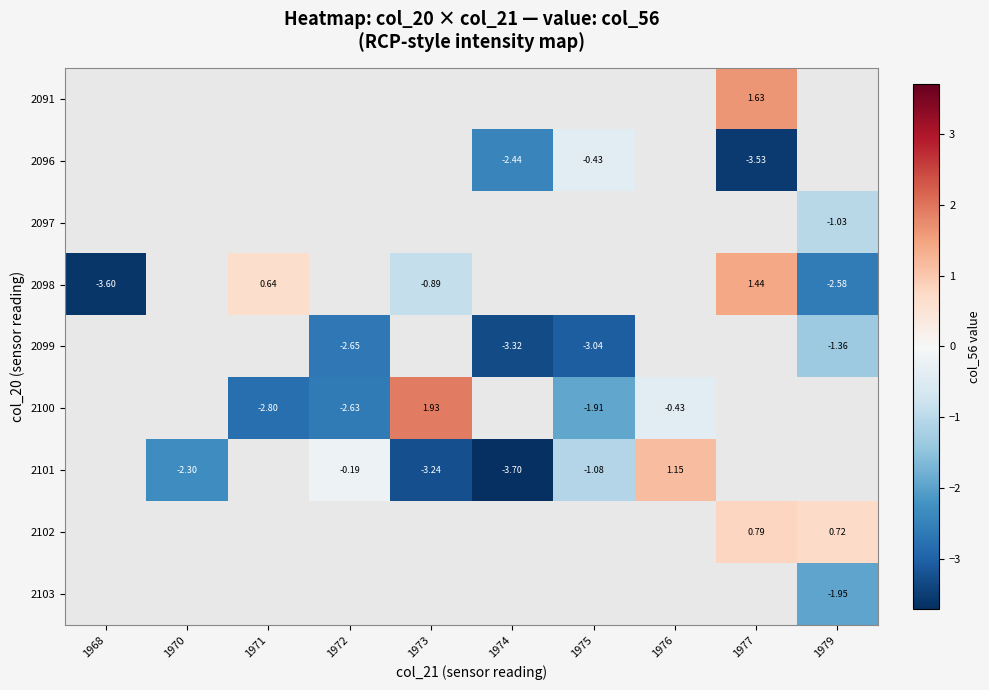

Where does the 2099 series first go above -3?

1972